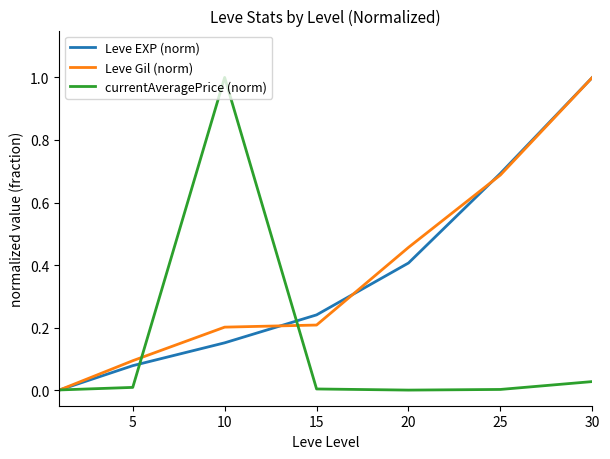

What is the average value of the Leve EXP (norm) series?

0.4